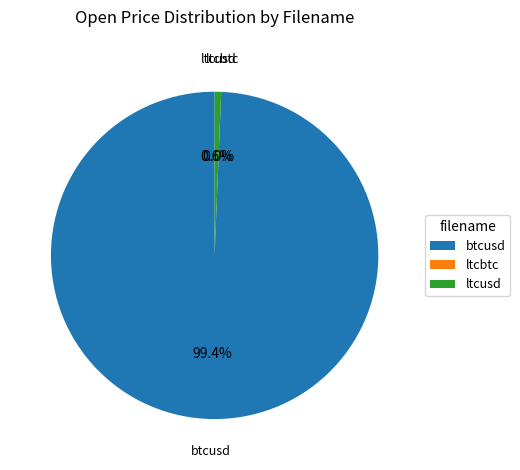

Approximately how many times larger is the value at btcusd compared to ltcusd?

155.4